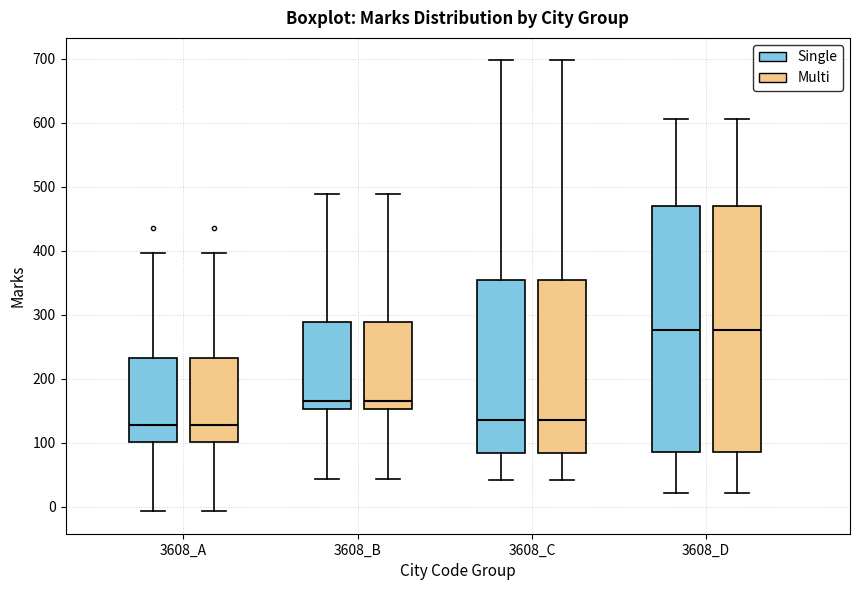

Reading left to right, transcribe this box plot: for each box, give where its median line is, the range the box spans, and where its two whiskers end, as read against the y-axis. The values are not printed on the chart, so give them approximately, as read against the axis.

3608_A (Single): median 130, box 100 to 230, whiskers -10 to 400
3608_A (Multi): median 130, box 100 to 230, whiskers -10 to 400
3608_B (Single): median 170, box 150 to 290, whiskers 40 to 490
3608_B (Multi): median 170, box 150 to 290, whiskers 40 to 490
3608_C (Single): median 140, box 80 to 350, whiskers 40 to 700
3608_C (Multi): median 140, box 80 to 350, whiskers 40 to 700
3608_D (Single): median 280, box 90 to 470, whiskers 20 to 610
3608_D (Multi): median 280, box 90 to 470, whiskers 20 to 610